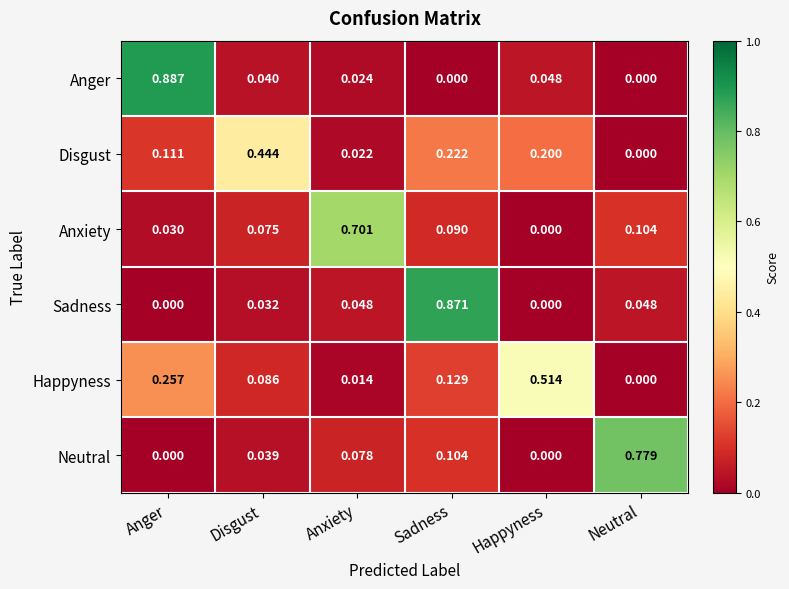

List the labels in order of Anxiety value, smallest first.

Happyness, Anger, Disgust, Sadness, Neutral, Anxiety